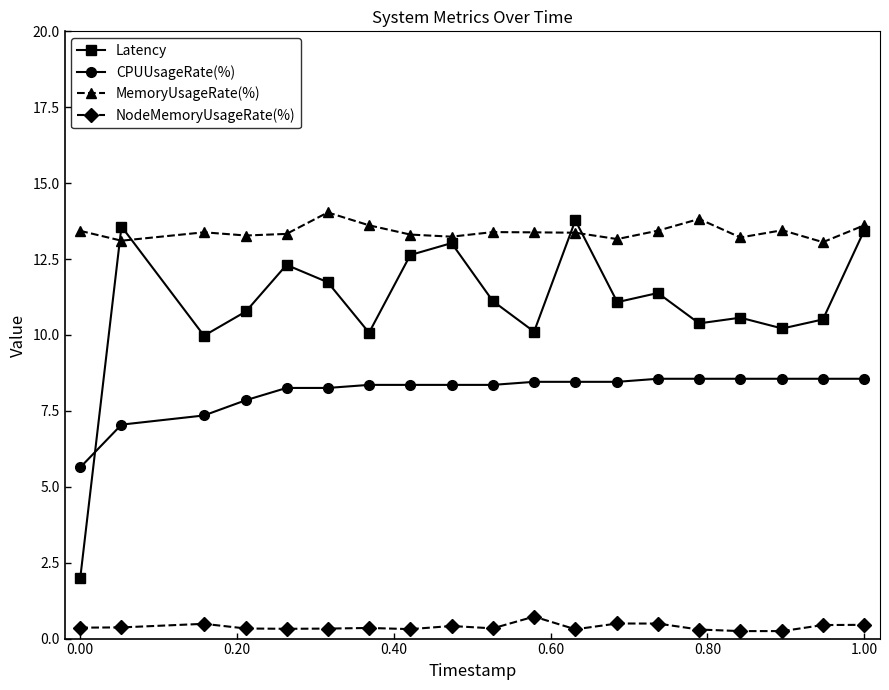

True or false: CPUUsageRate(%) and MemoryUsageRate(%) intersect in this chart.

False